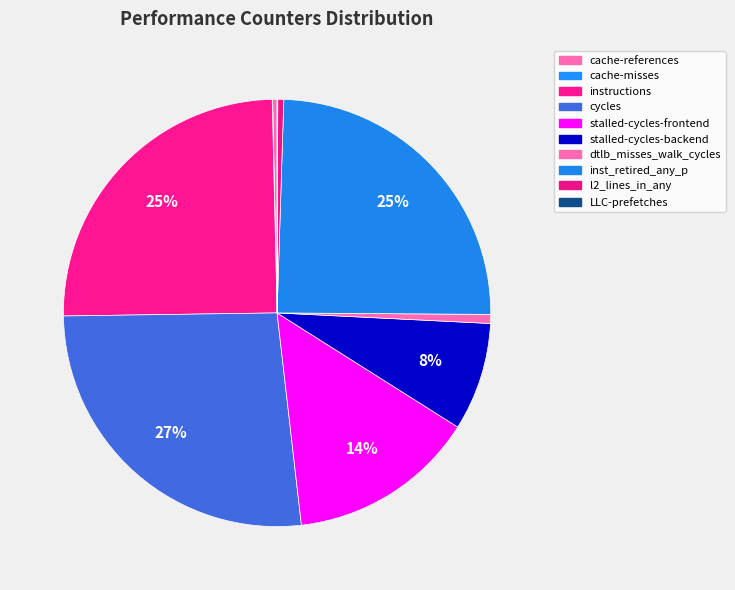

Is the sum of dtlb_misses_walk_cycles and stalled-cycles-frontend greater than half?

No